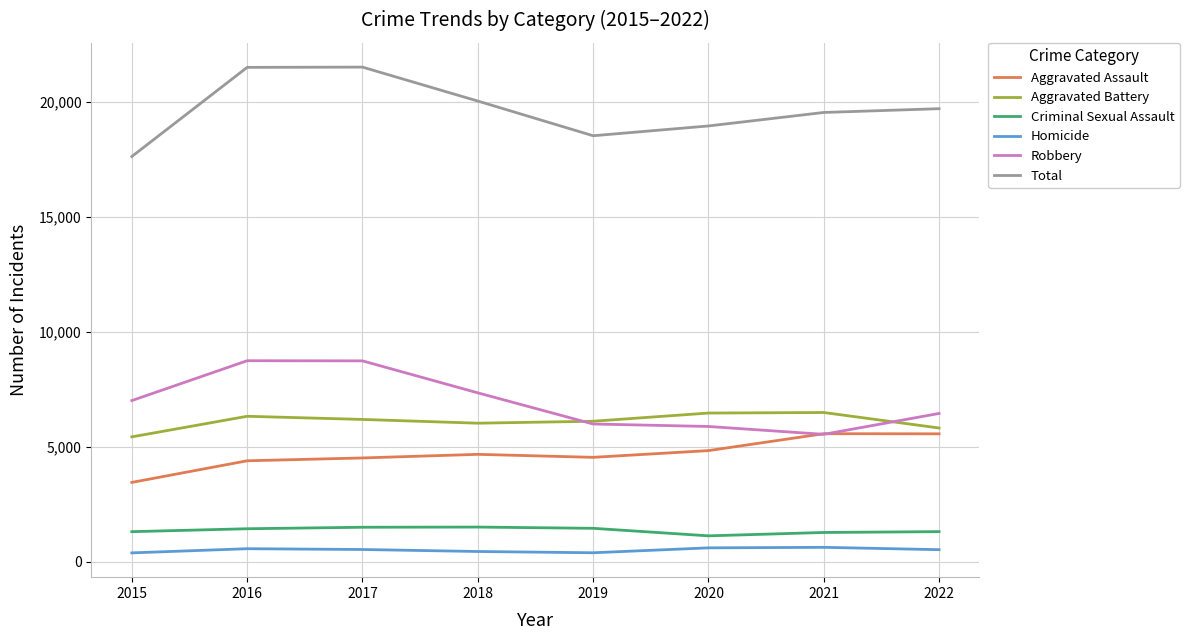

Rank the series at 2018 from highest to lowest value.

Total, Robbery, Aggravated Battery, Aggravated Assault, Criminal Sexual Assault, Homicide